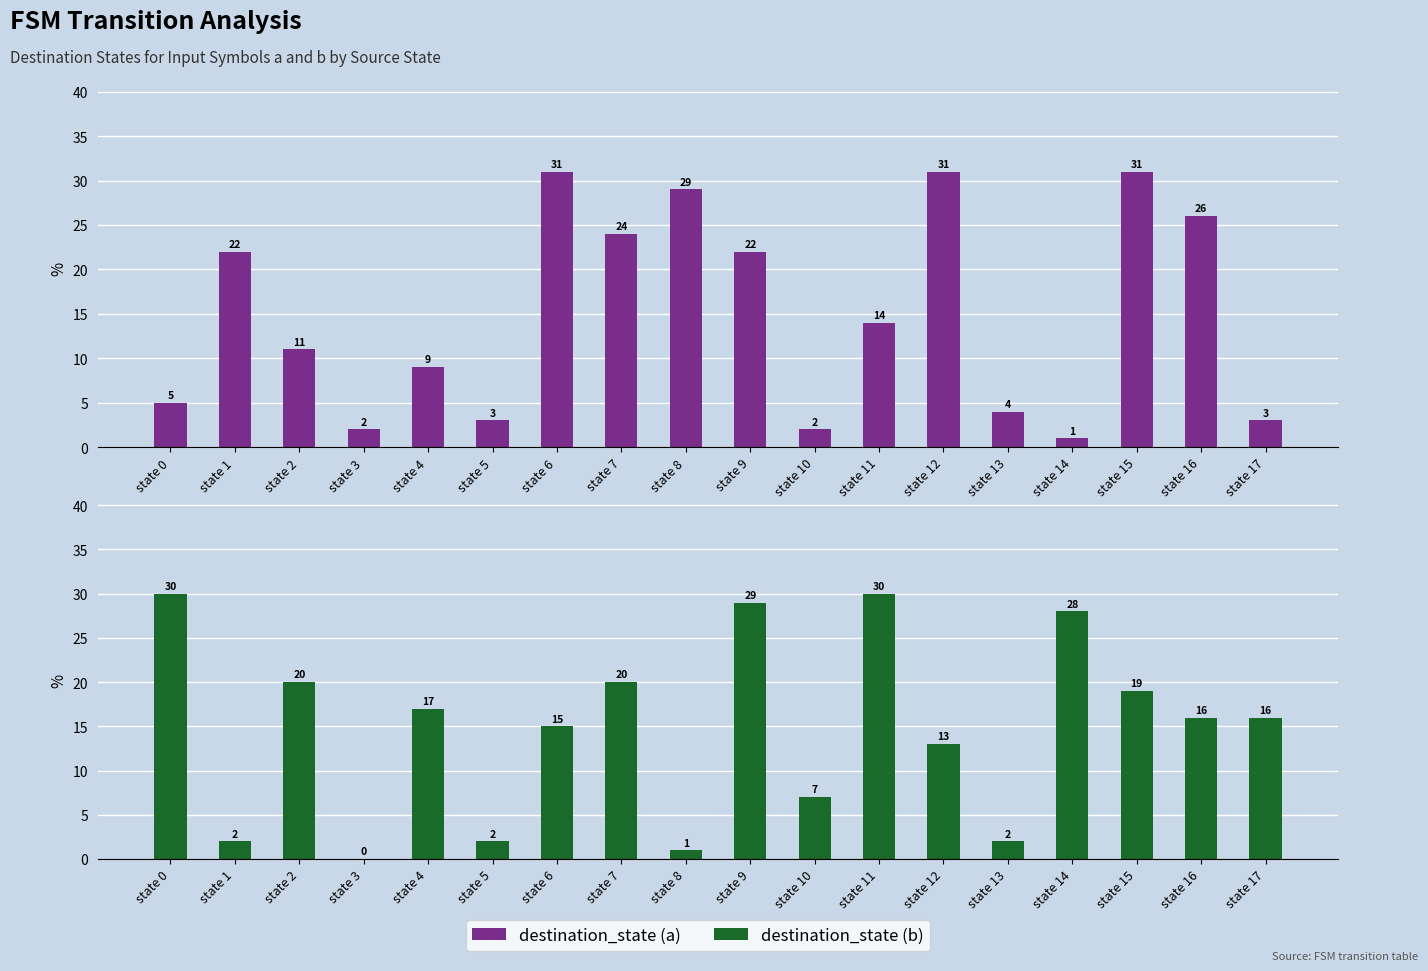

How many groups of bars are there?

18